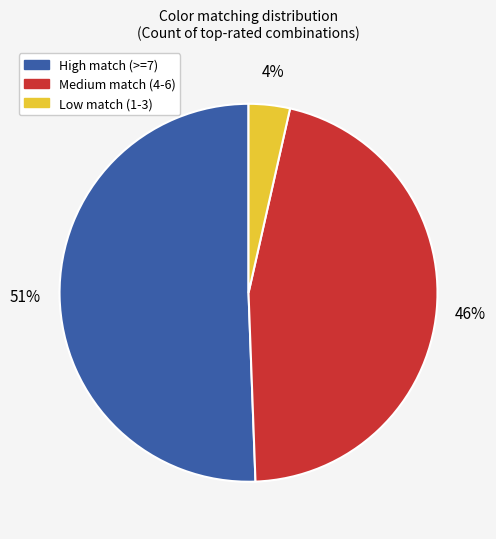

Combined, do Low match (1-3) and High match (>=7) account for over 50%?

Yes